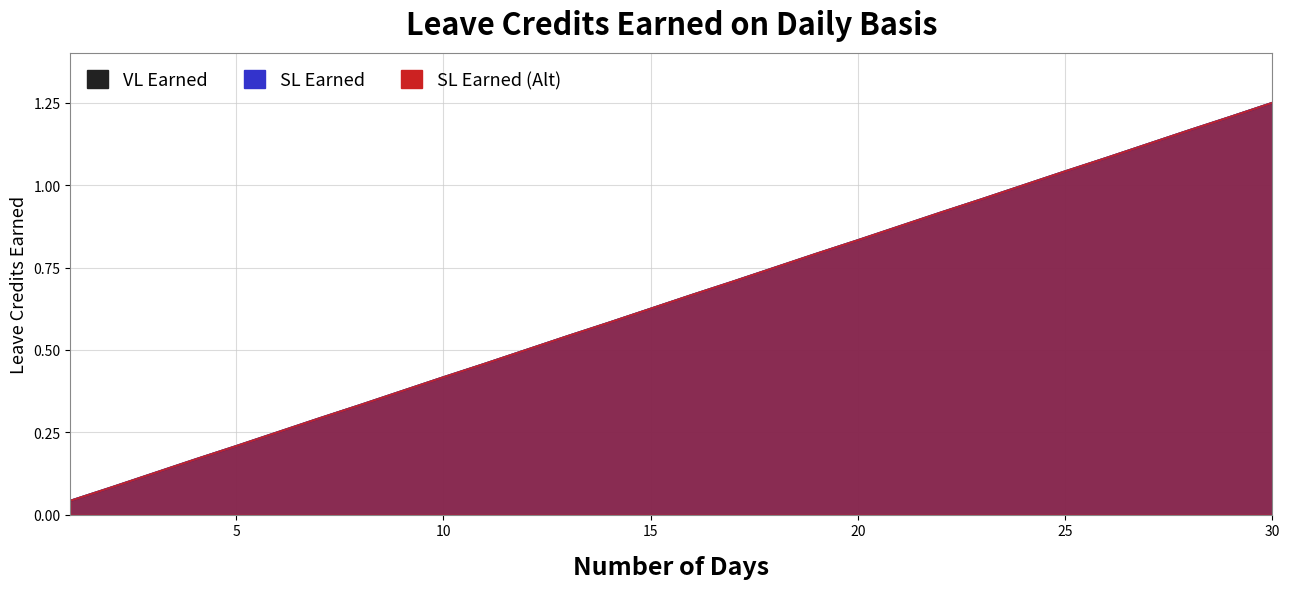

True or false: VL Earned and SL Earned (Alt) intersect in this chart.

False